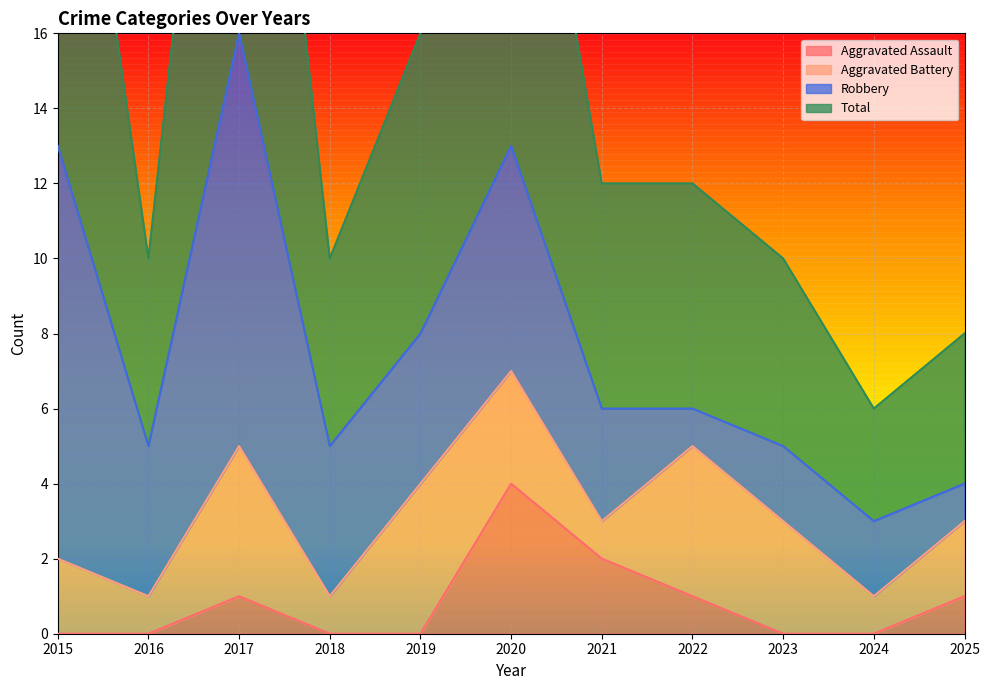

What is the difference between the highest and lowest values at 2017?

31